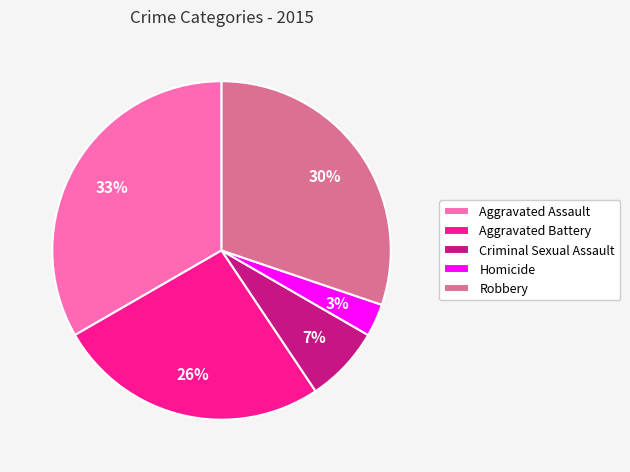

To the nearest percent, what portion does Criminal Sexual Assault represent?

7%